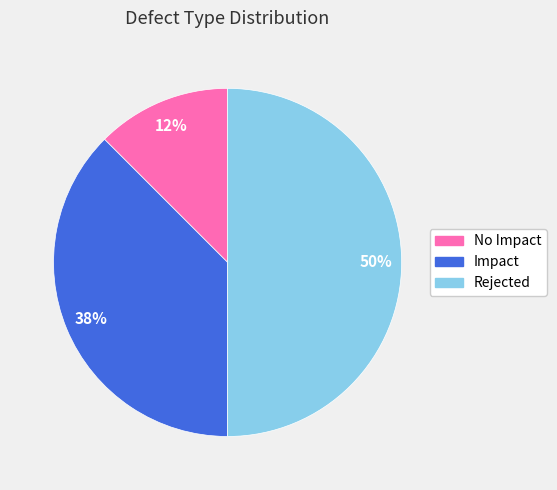

How many slices are in this pie chart?

3